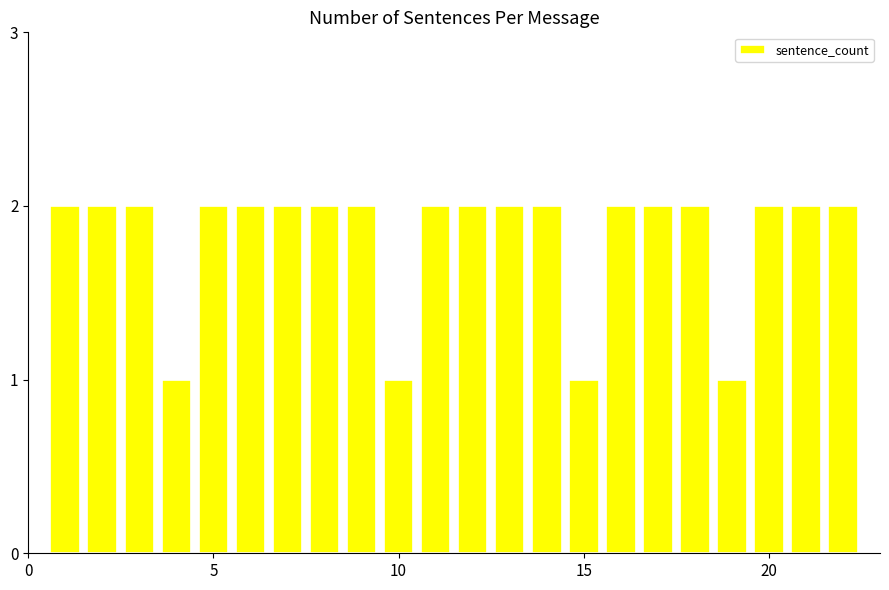

What is the difference between the maximum and minimum values?

1